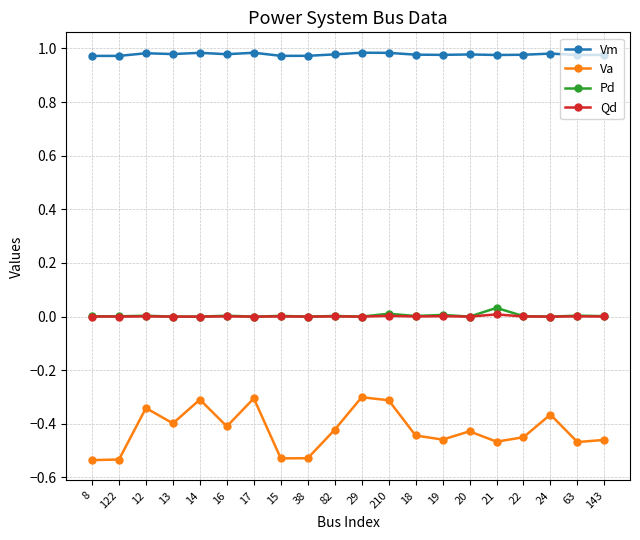

How many series are shown in this chart?

4